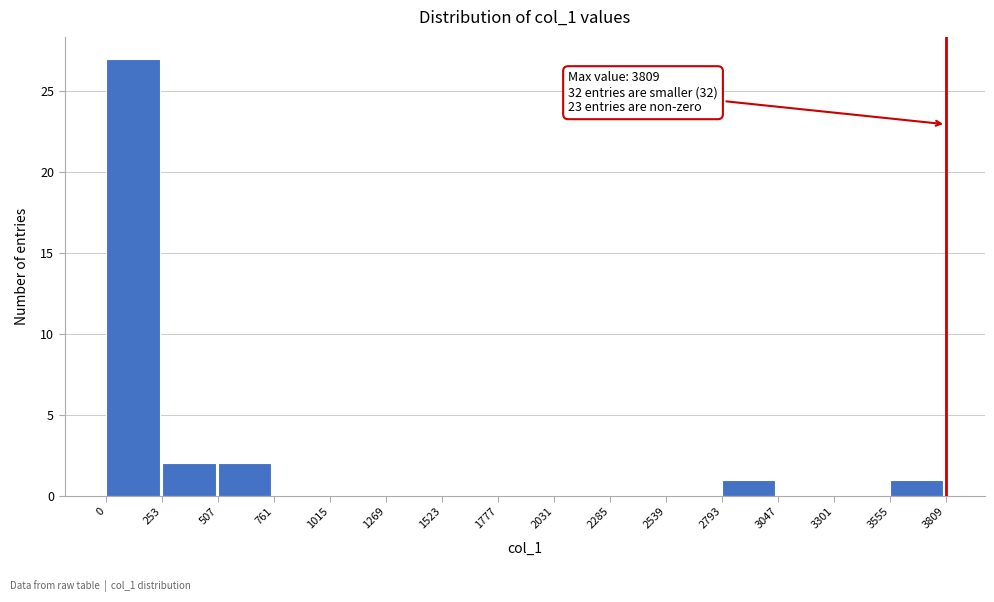

Over which range of the x-axis is the bar tallest?

0 to 253